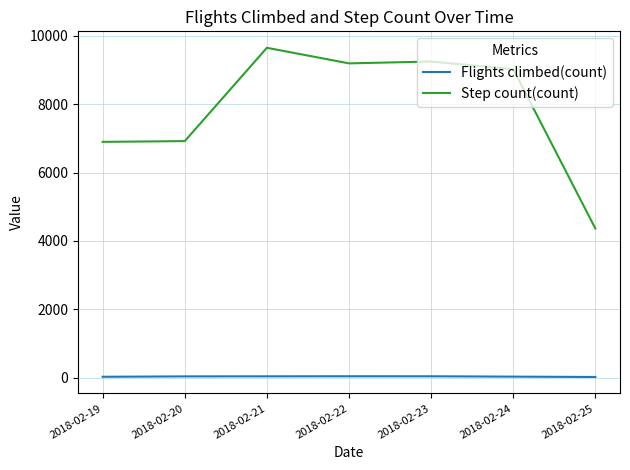

How many lines are shown in the chart?

2